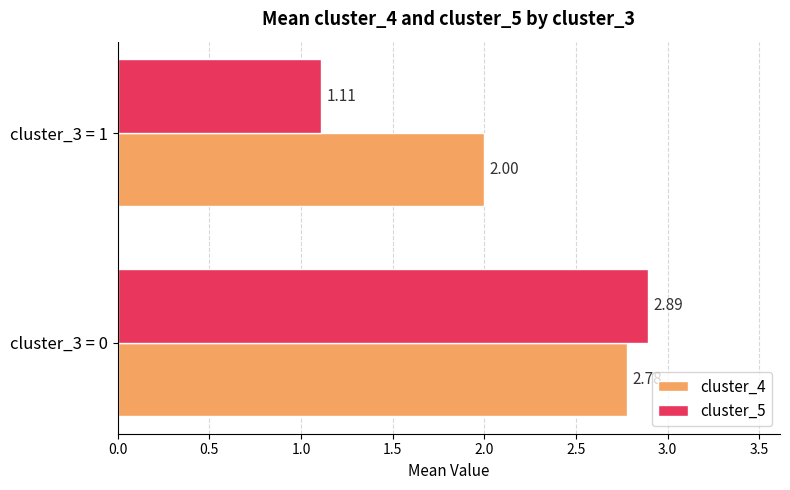

List the labels in order of cluster_5 value, smallest first.

cluster_3 = 1, cluster_3 = 0